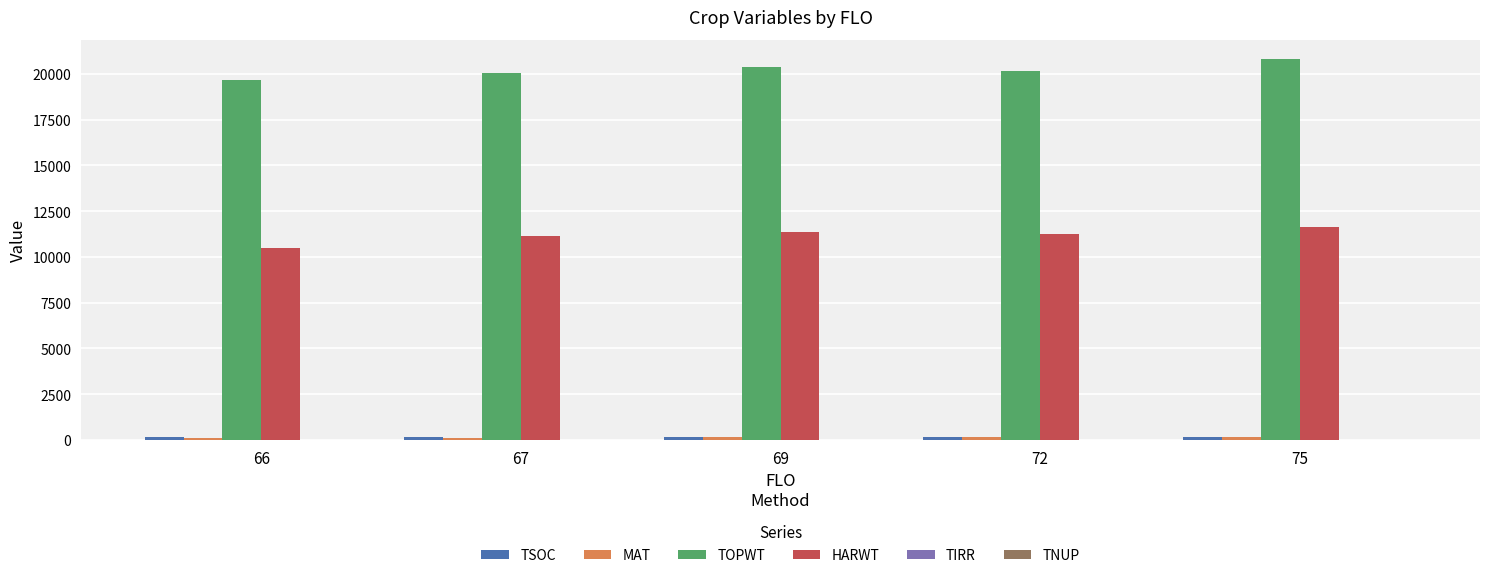

What is the total value across all series at 66?

30395.0